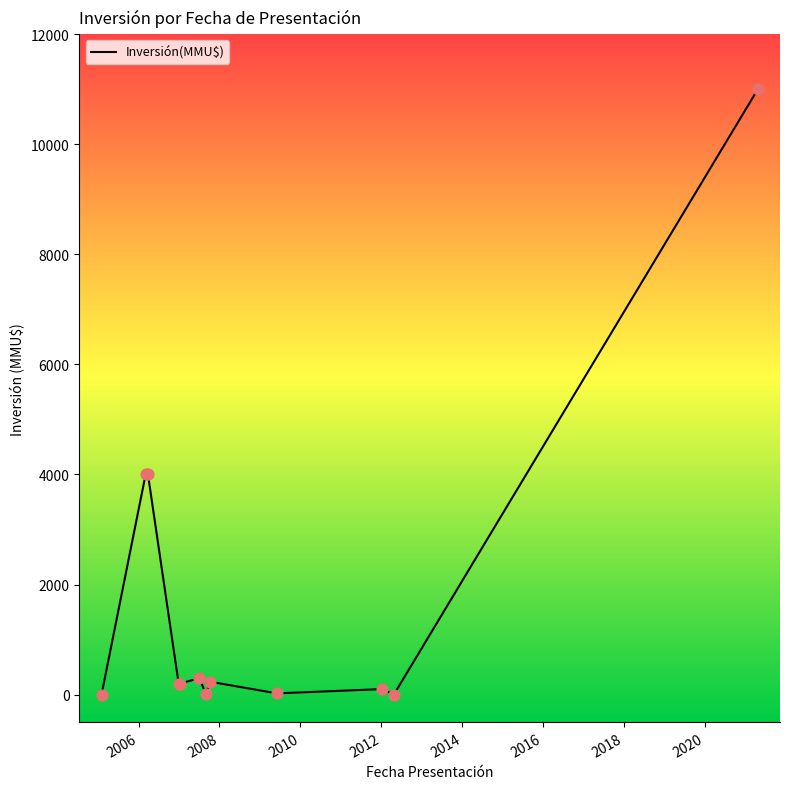

What is the difference between the maximum and minimum values?

11000